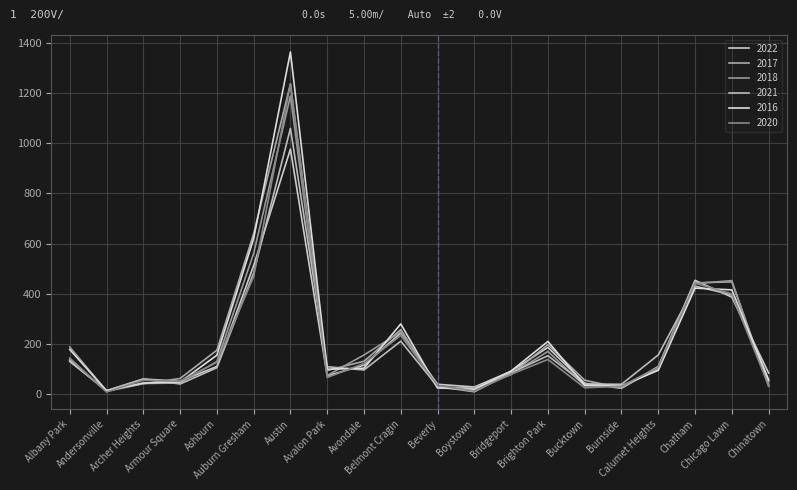

How many lines are shown in the chart?

6